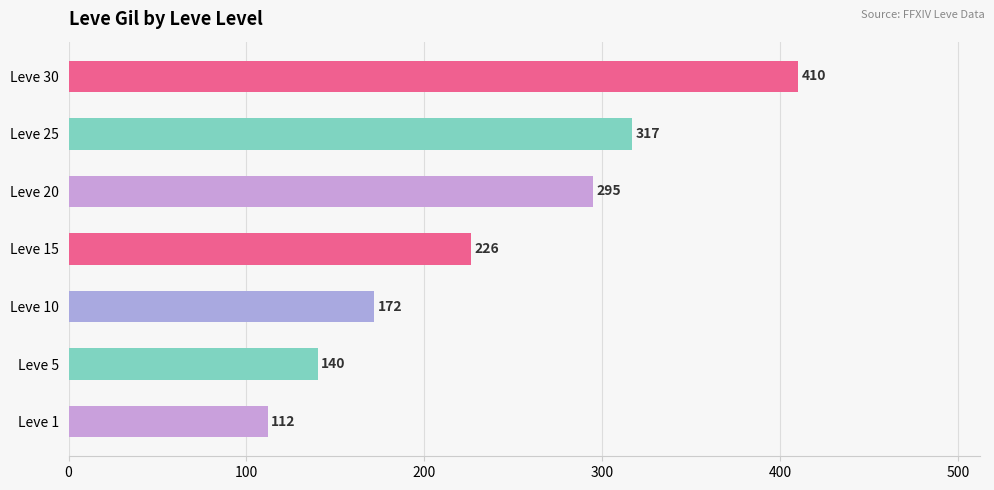

Reading bottom to top, list all the values displayed in this chart.

Leve 1=112	Leve 5=140	Leve 10=172	Leve 15=226	Leve 20=295	Leve 25=317	Leve 30=410